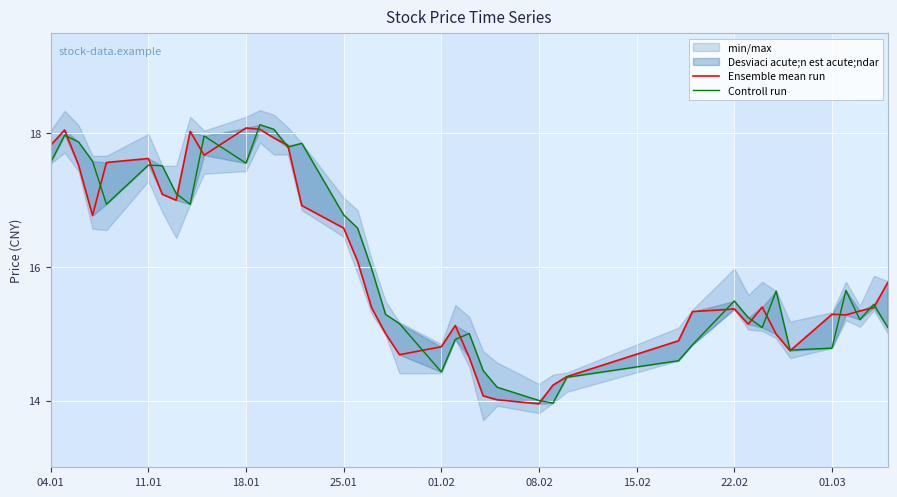

List the series in order of their peak value, highest first.

Controll run, Ensemble mean run